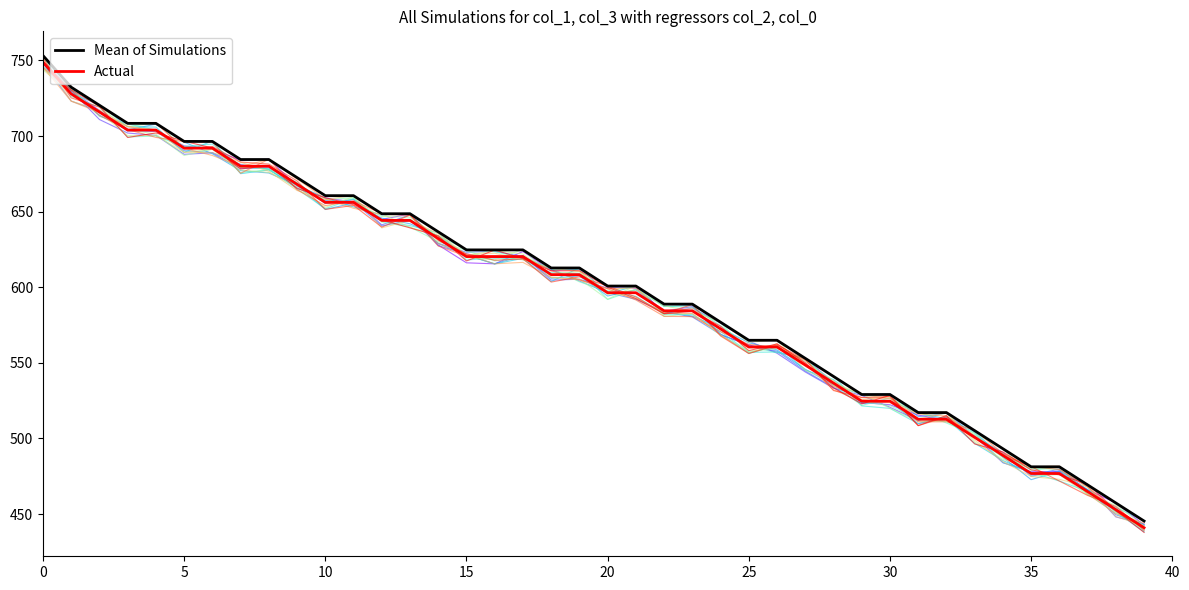

Between 10 and 27, which series saw the biggest shift?

Mean of Simulations